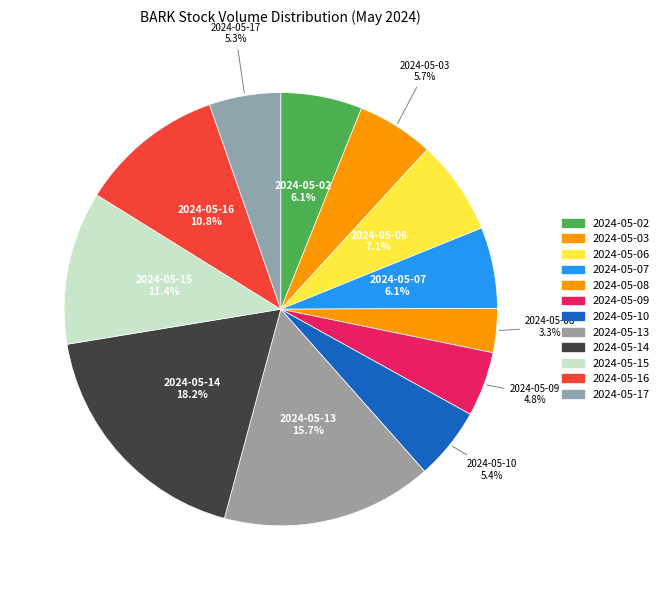

How many segments does this pie chart have?

12